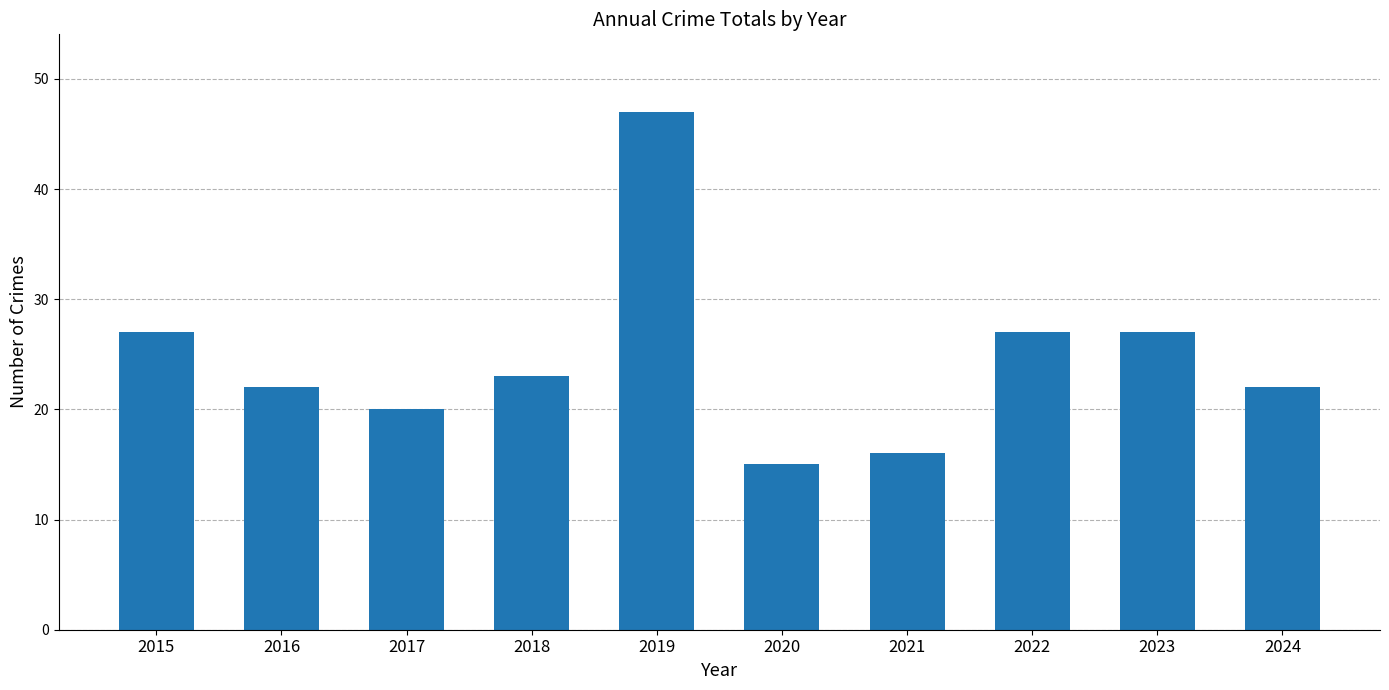

Reading right to left, extract all data points from this chart.

2024=22	2023=27	2022=27	2021=16	2020=15	2019=47	2018=23	2017=20	2016=22	2015=27